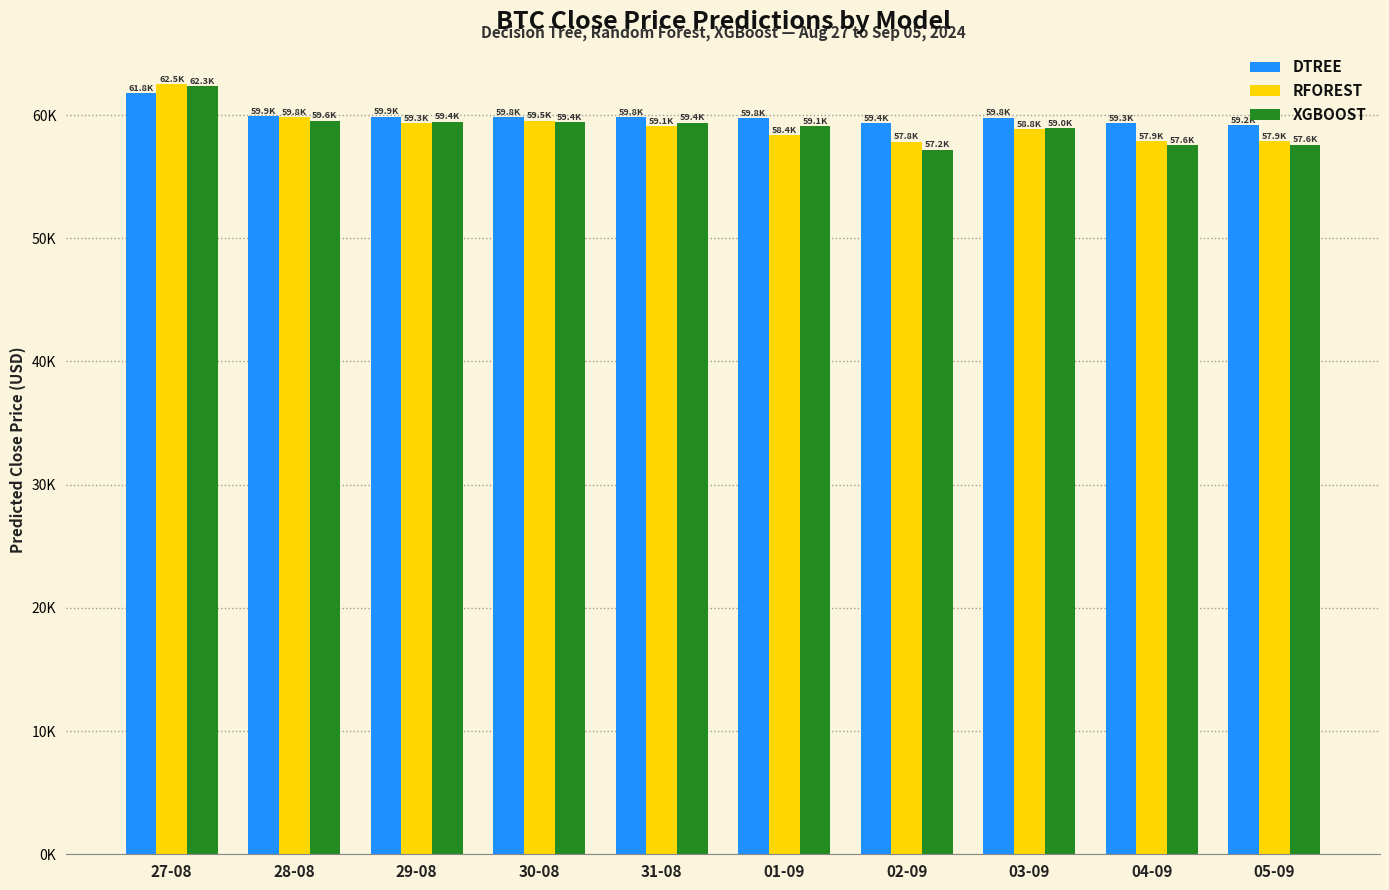

Are the bars horizontal?

No